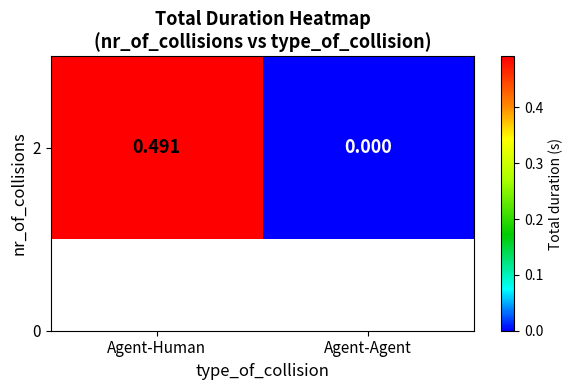

How many series are shown in this chart?

1